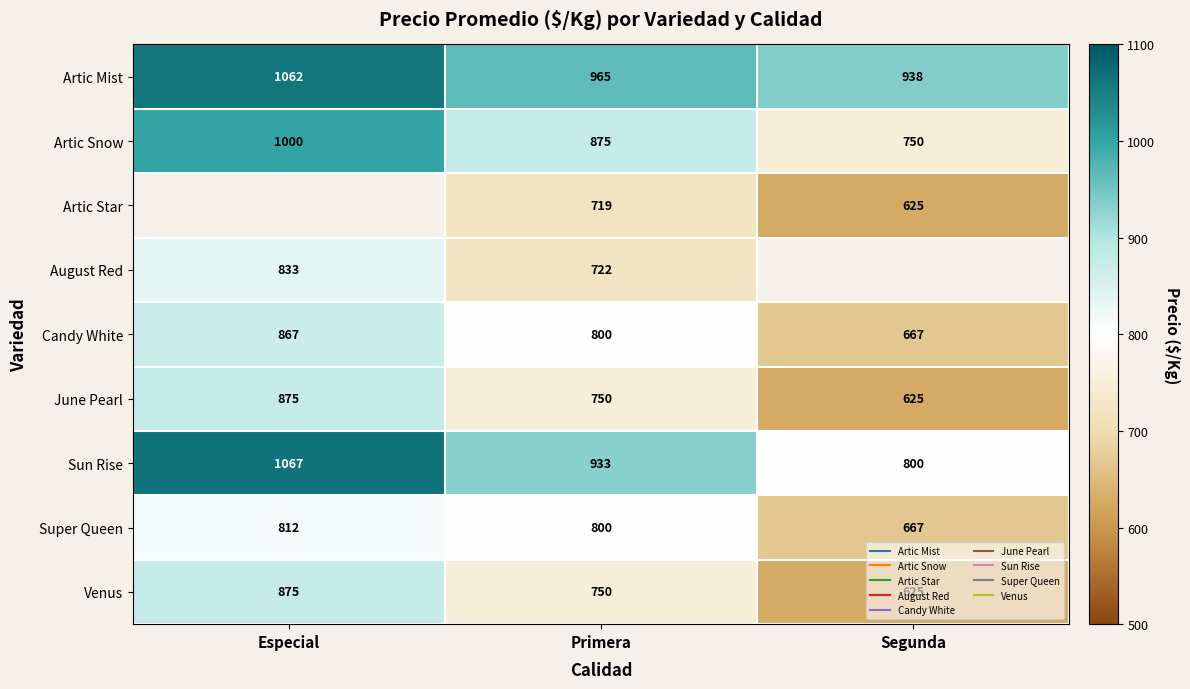

Which category has the lowest value across all series?

Segunda